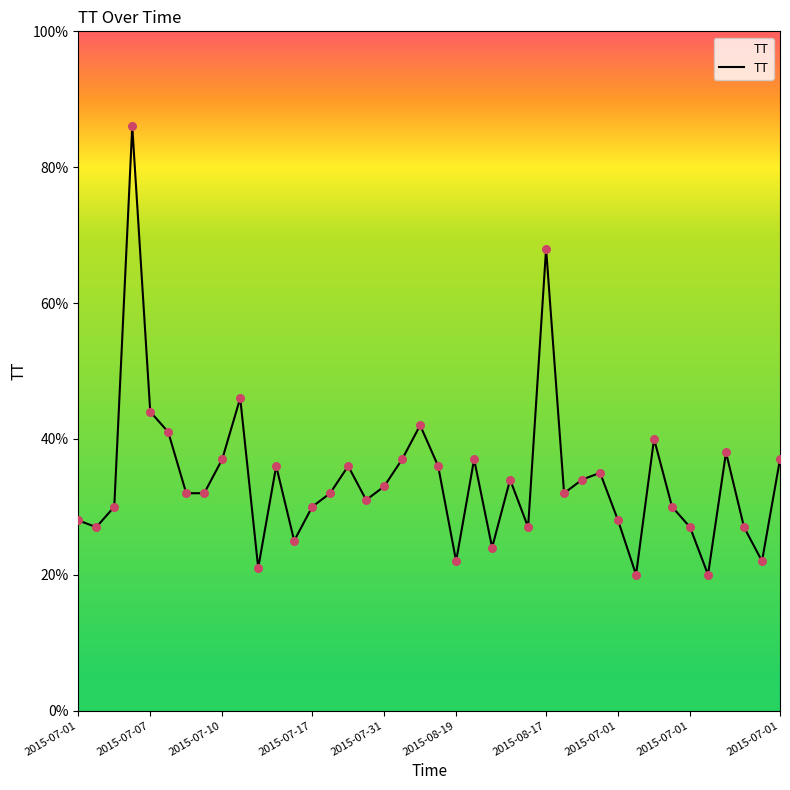

What is the difference between the maximum and minimum values?

66